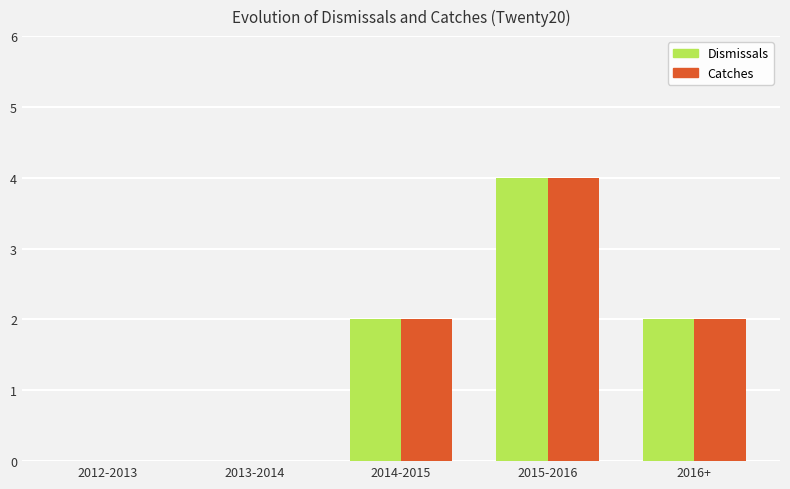

The Catches series shows 2 at 2015-2016. True or false?

False